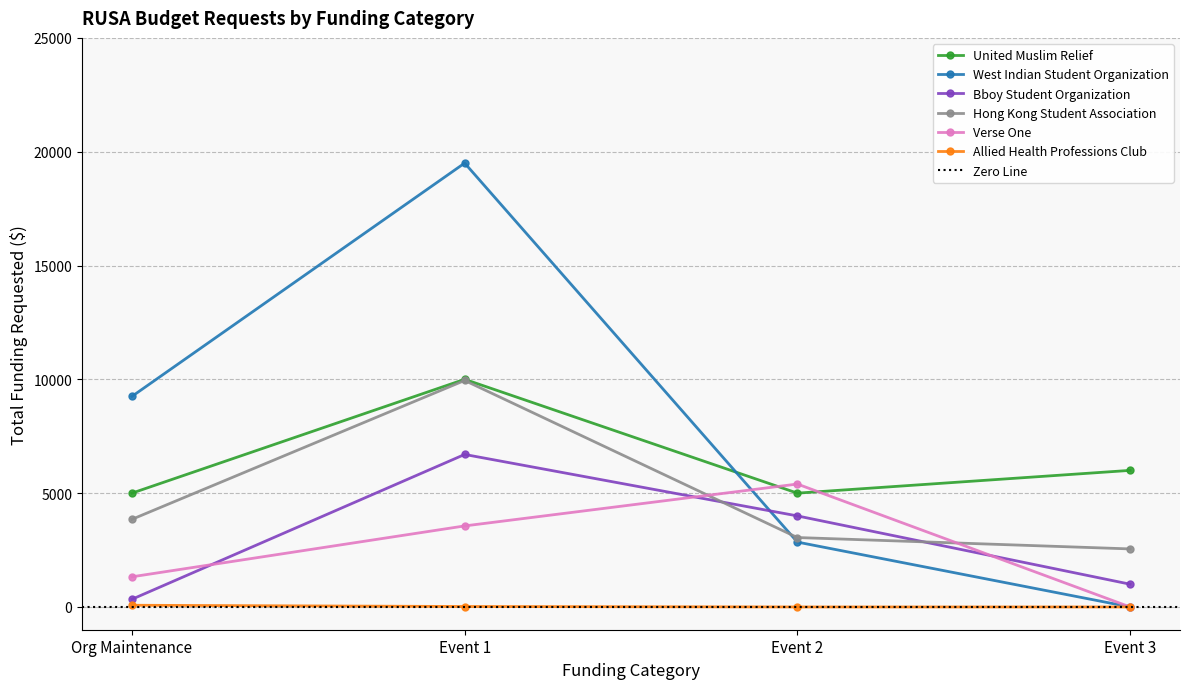

True or false: Bboy Student Organization and United Muslim Relief intersect in this chart.

False